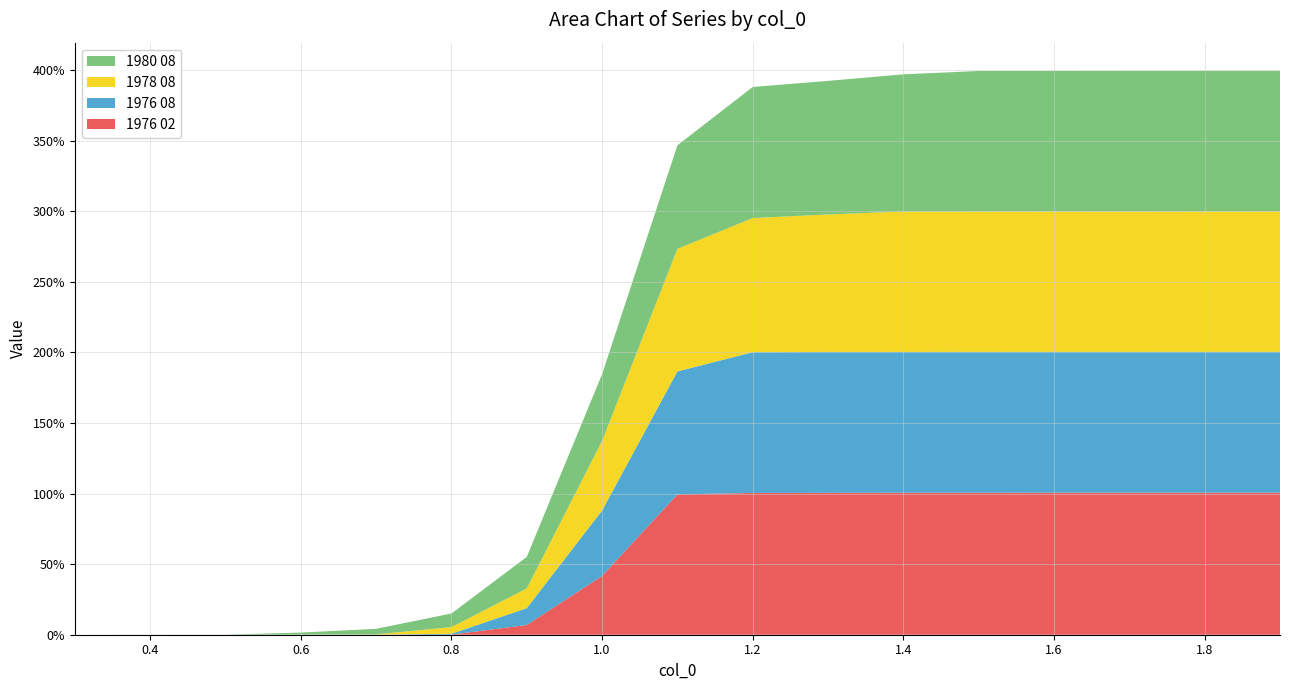

Reading left to right, list all the values displayed in this chart.

1976 02: 0.0	0.0	0.0	0.0	0.0	0.0	0.1	0.4	1.0	1.0	1.0	1.0	1.0	1.0	1.0	1.0	1.0
1976 08: 0.0	0.0	0.0	0.0	0.0	0.0	0.1	0.5	0.9	1.0	1.0	1.0	1.0	1.0	1.0	1.0	1.0
1978 08: 0.0	0.0	0.0	0.0	0.0	0.0	0.1	0.5	0.9	1.0	1.0	1.0	1.0	1.0	1.0	1.0	1.0
1980 08: 0.0	0.0	0.0	0.0	0.0	0.1	0.2	0.5	0.7	0.9	0.9	1.0	1.0	1.0	1.0	1.0	1.0